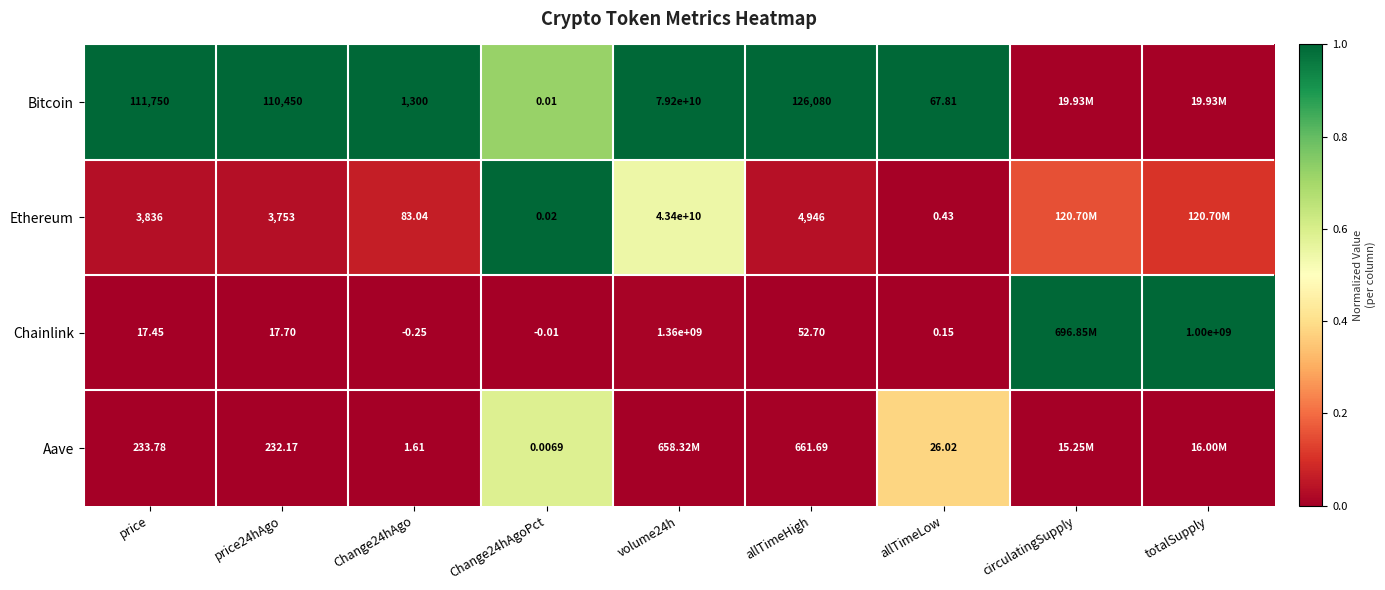

Is the value of Ethereum at price24hAgo greater than the value of Aave at Change24hAgoPct?

Yes